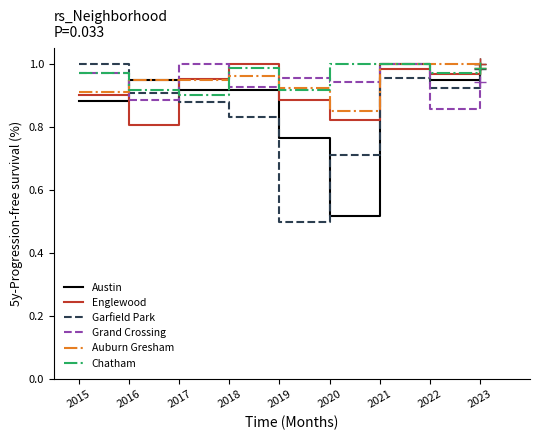

What is the total value across all series at 2017?

5.6